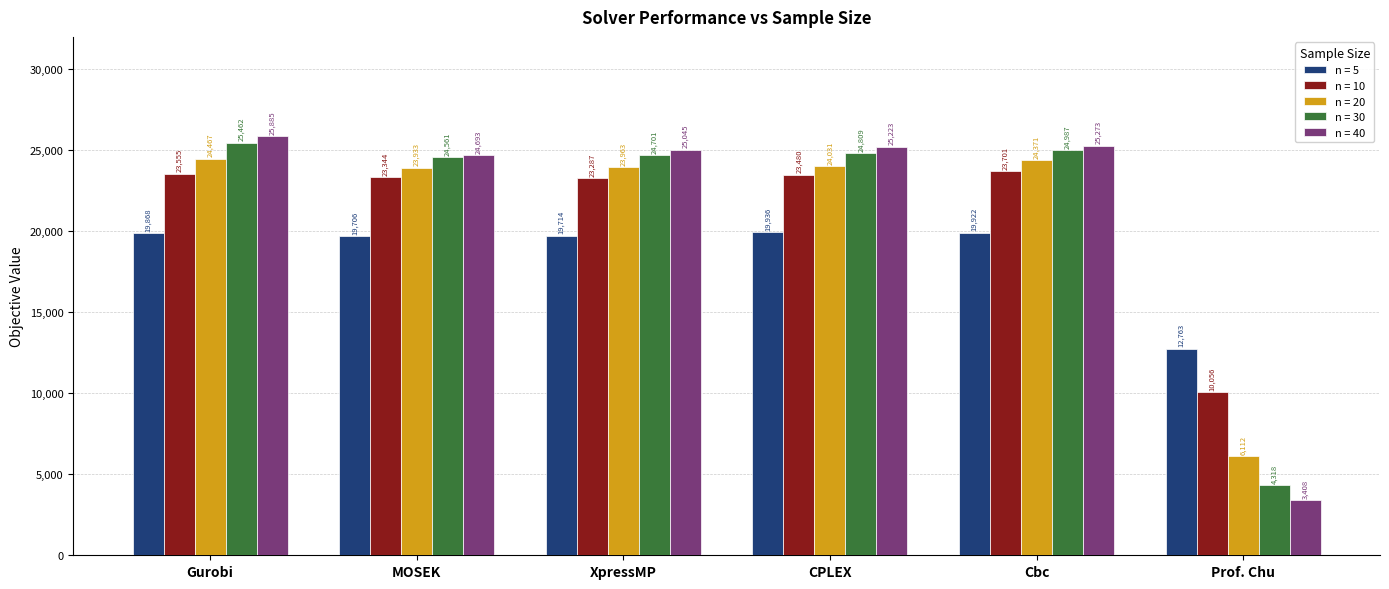

How many bars are there in each group?

5